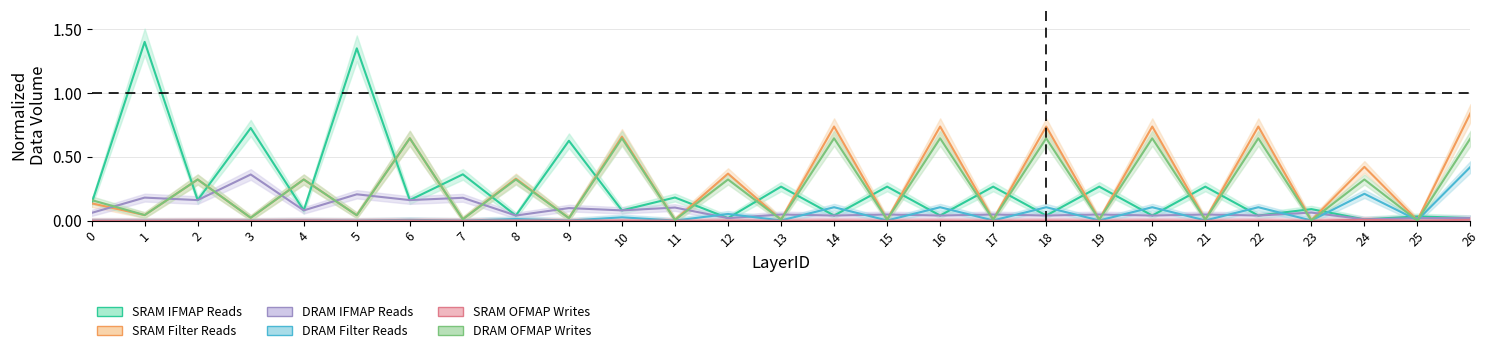

Reading right to left, transcribe all the data shown in this chart.

SRAM IFMAP Reads: 26=0.0	25=0.0	24=0.0	23=0.1	22=0.0	21=0.3	20=0.0	19=0.3	18=0.0	17=0.3	16=0.0	15=0.3	14=0.0	13=0.3	12=0.0	11=0.2	10=0.1	9=0.6	8=0.0	7=0.4	6=0.2	5=1.3	4=0.1	3=0.7	2=0.2	1=1.4	0=0.1
SRAM Filter Reads: 26=0.8	25=0.0	24=0.4	23=0.0	22=0.7	21=0.0	20=0.7	19=0.0	18=0.7	17=0.0	16=0.7	15=0.0	14=0.7	13=0.0	12=0.4	11=0.0	10=0.7	9=0.0	8=0.3	7=0.0	6=0.6	5=0.0	4=0.3	3=0.0	2=0.3	1=0.0	0=0.1
DRAM IFMAP Reads: 26=0.0	25=0.0	24=0.0	23=0.1	22=0.0	21=0.0	20=0.0	19=0.0	18=0.0	17=0.0	16=0.0	15=0.0	14=0.0	13=0.0	12=0.0	11=0.1	10=0.1	9=0.1	8=0.0	7=0.2	6=0.2	5=0.2	4=0.1	3=0.4	2=0.2	1=0.2	0=0.1
DRAM Filter Reads: 26=0.4	25=0.0	24=0.2	23=0.0	22=0.1	21=0.0	20=0.1	19=0.0	18=0.1	17=0.0	16=0.1	15=0.0	14=0.1	13=0.0	12=0.1	11=0.0	10=0.0	9=0.0	8=0.0	7=0.0	6=0.0	5=0.0	4=0.0	3=0.0	2=0.0	1=0.0	0=0.0
SRAM OFMAP Writes: 26=0.0	25=0.0	24=0.0	23=0.0	22=0.0	21=0.0	20=0.0	19=0.0	18=0.0	17=0.0	16=0.0	15=0.0	14=0.0	13=0.0	12=0.0	11=0.0	10=0.0	9=0.0	8=0.0	7=0.0	6=0.0	5=0.0	4=0.0	3=0.0	2=0.0	1=0.0	0=0.0
DRAM OFMAP Writes: 26=0.6	25=0.0	24=0.3	23=0.0	22=0.6	21=0.0	20=0.6	19=0.0	18=0.6	17=0.0	16=0.6	15=0.0	14=0.6	13=0.0	12=0.3	11=0.0	10=0.6	9=0.0	8=0.3	7=0.0	6=0.6	5=0.0	4=0.3	3=0.0	2=0.3	1=0.0	0=0.2